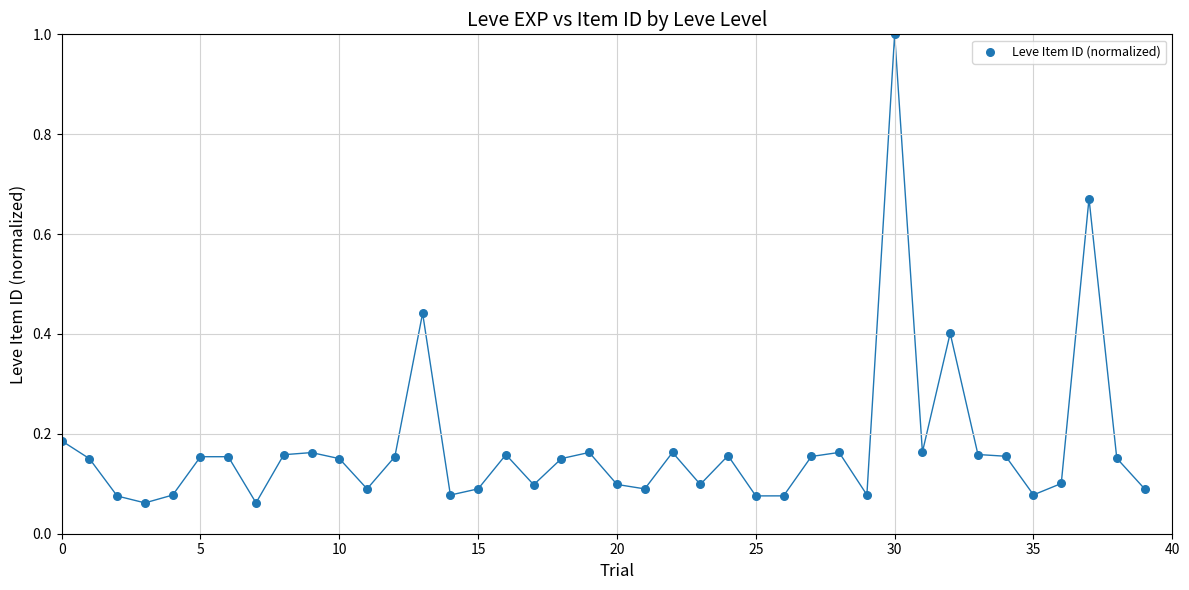

What is the range of Y values (max minus min)?

0.9